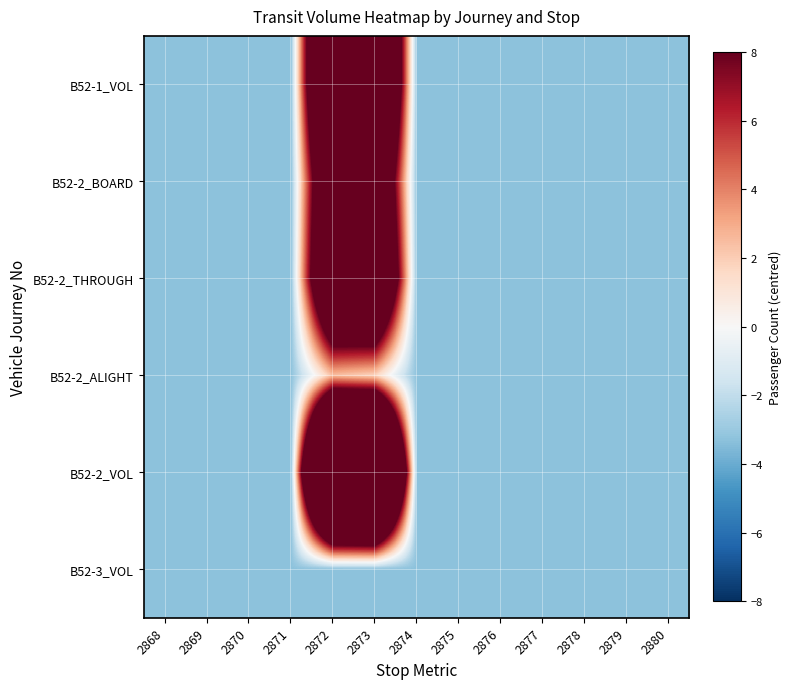

Rank the series by their maximum value, from highest to lowest.

B52-2_VOL, B52-1_VOL, B52-2_THROUGH, B52-2_BOARD, B52-2_ALIGHT, B52-3_VOL